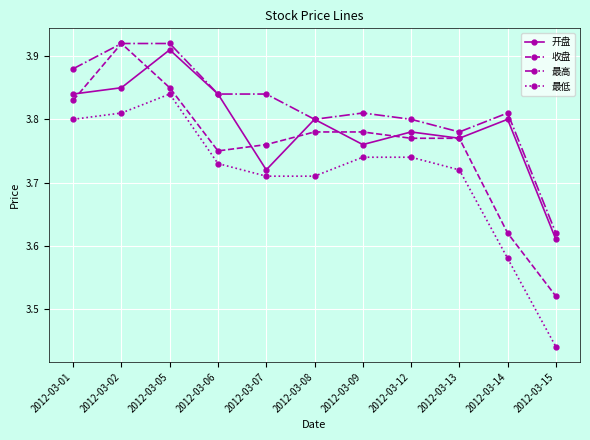

Where is 开盘 nearest to the value 3?

2012-03-15